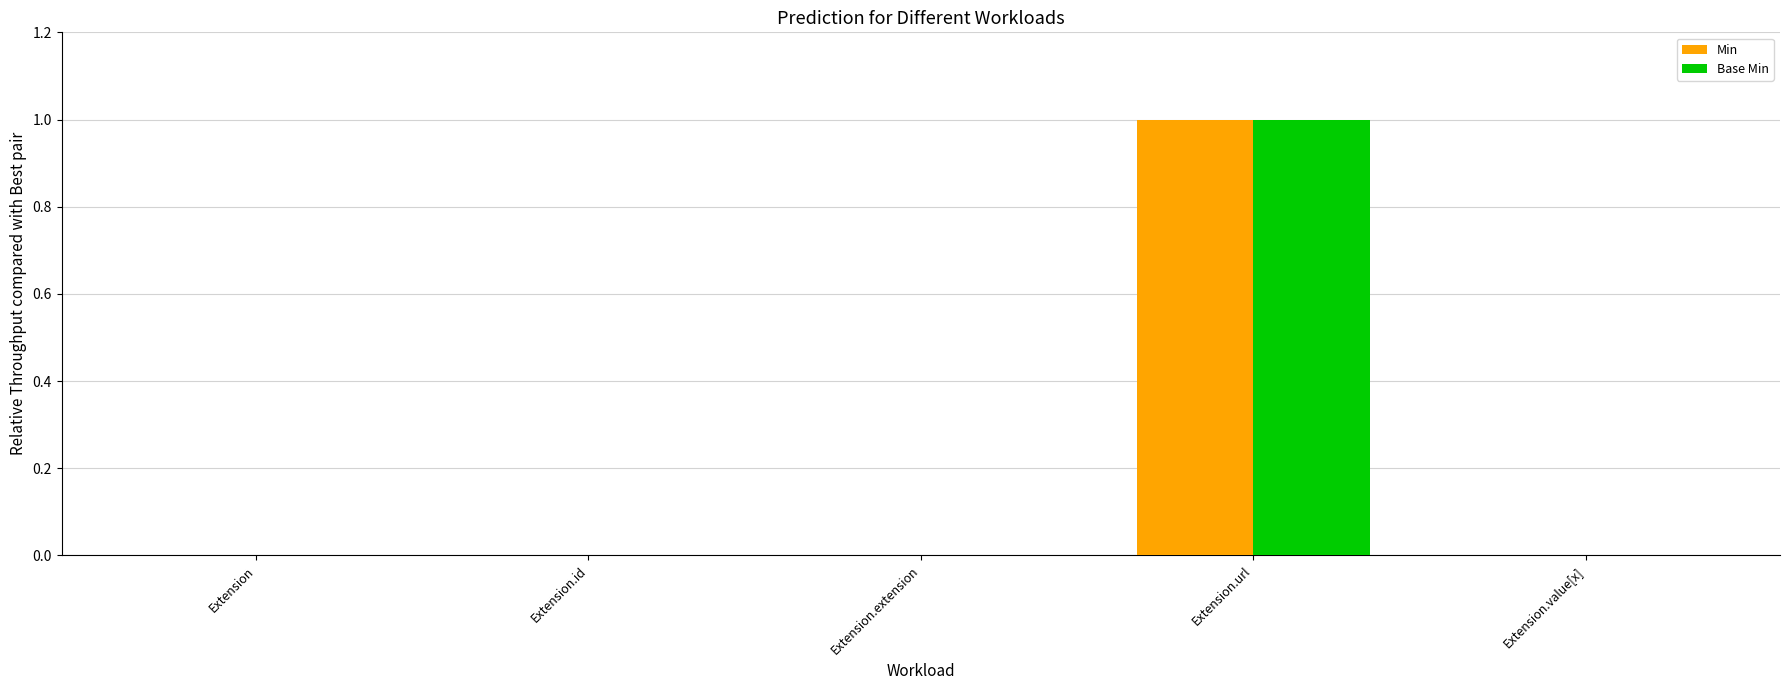

The Base Min series shows -1 at Extension.extension. True or false?

False